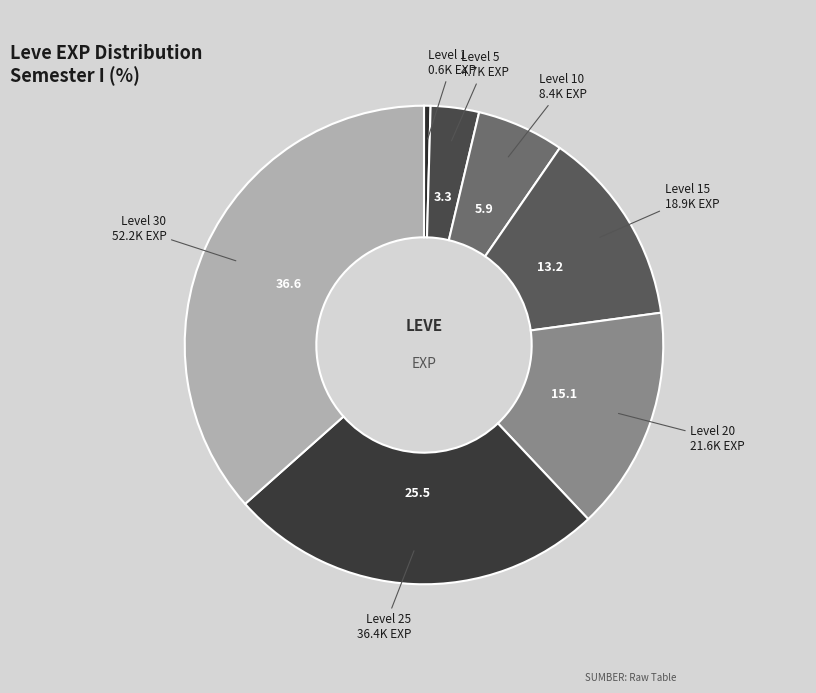

How many segments does this pie chart have?

7